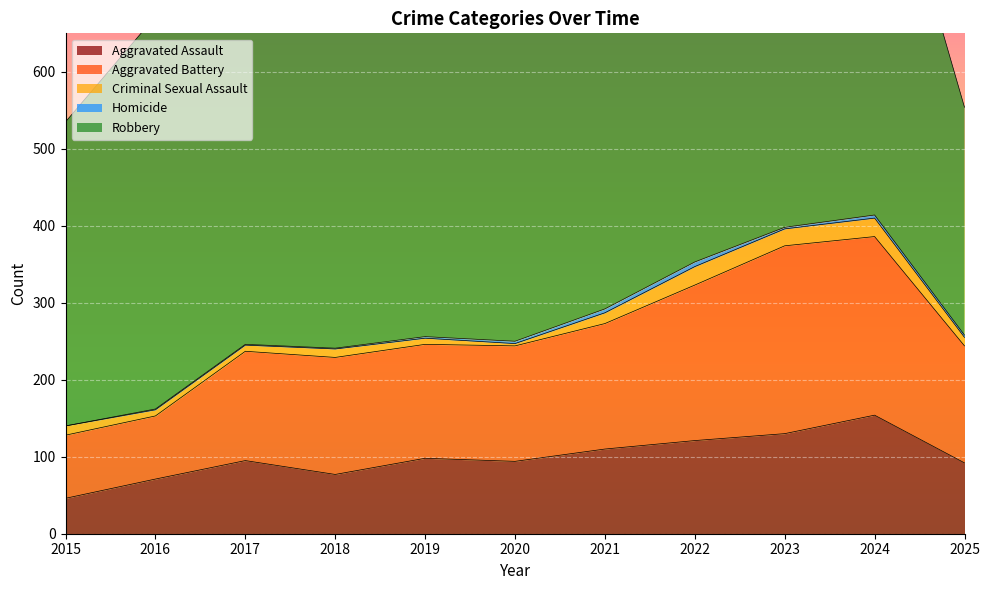

The value of Robbery at 2024 is 543. True or false?

True